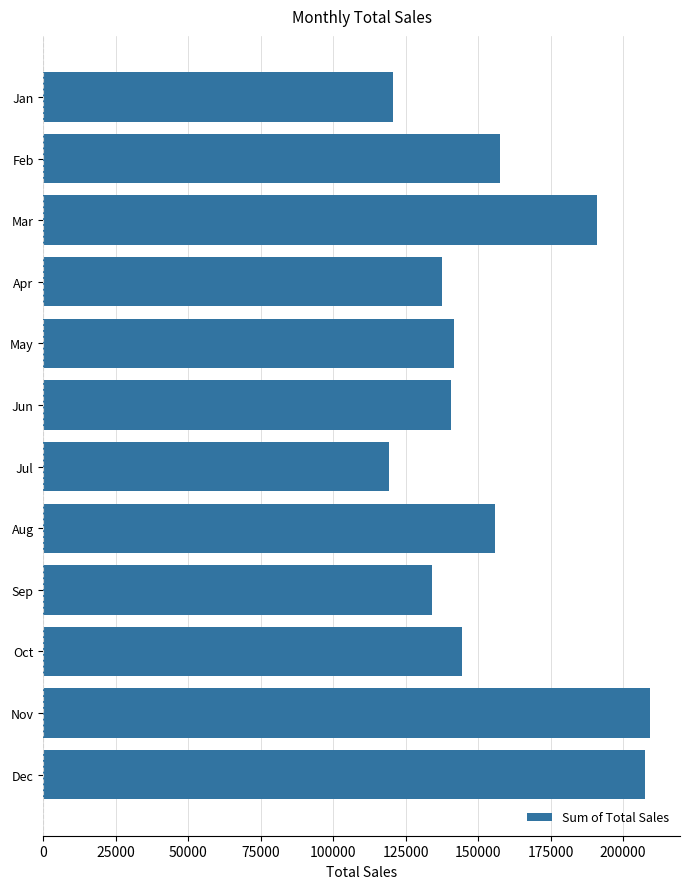

Between Feb and Jul, which is larger?

Feb